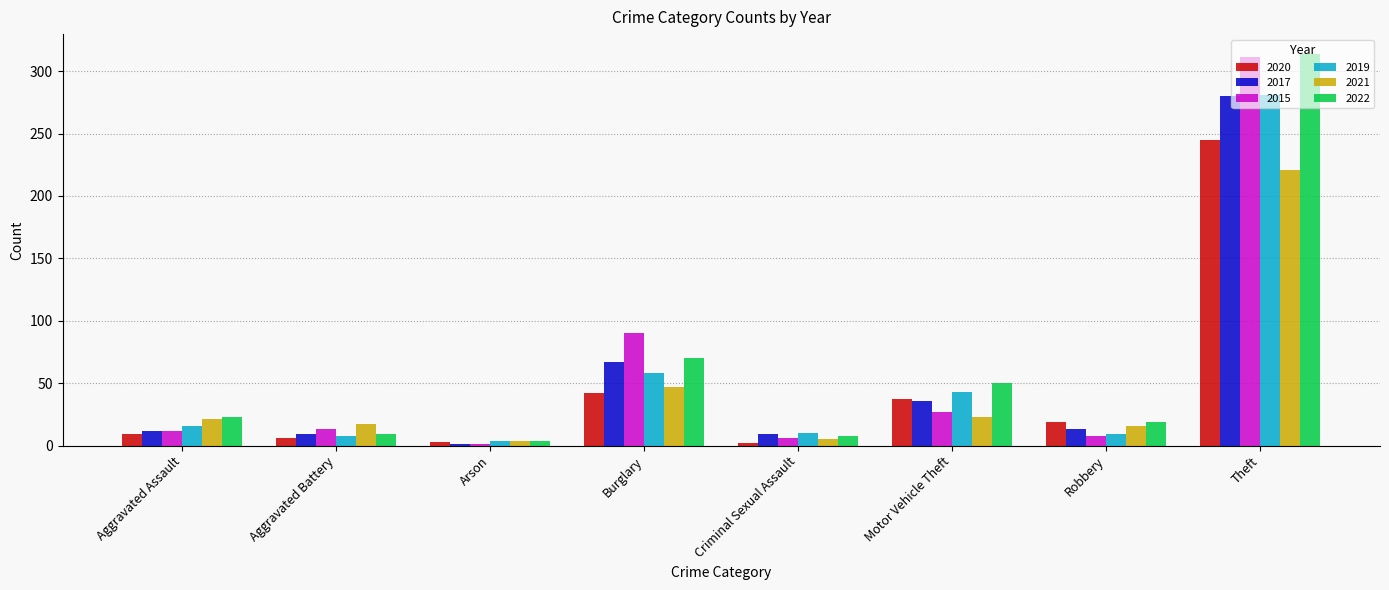

Is it true that 2019 equals 16 at Aggravated Assault?

True